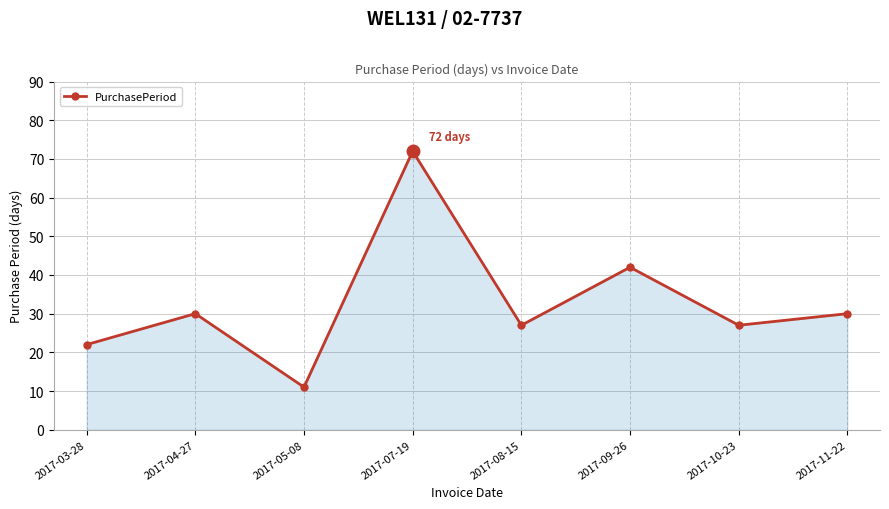

What position from the left is 2017-05-08?

3